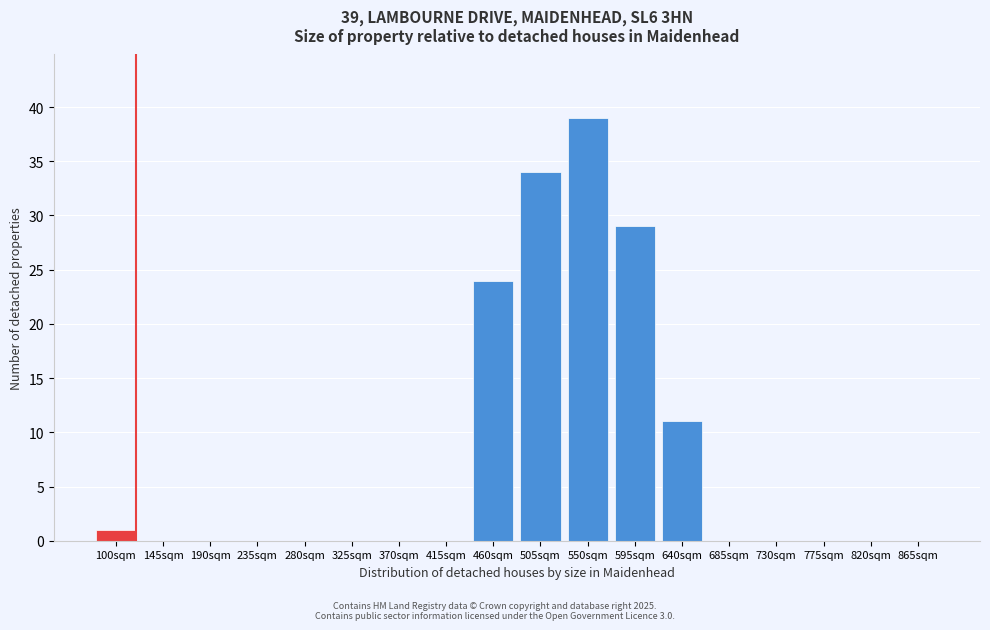

Reading right to left, extract all data points from this chart.

865sqm=0	820sqm=0	775sqm=0	730sqm=0	685sqm=0	640sqm=11	595sqm=29	550sqm=39	505sqm=34	460sqm=24	415sqm=0	370sqm=0	325sqm=0	280sqm=0	235sqm=0	190sqm=0	145sqm=0	100sqm=1